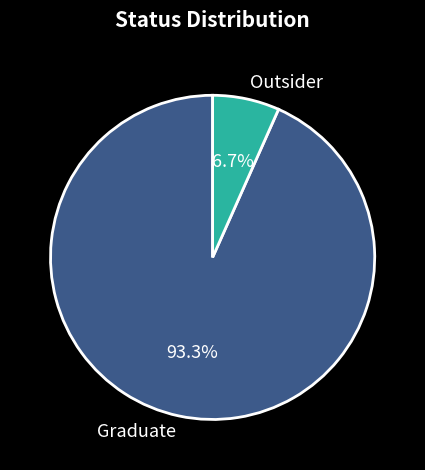

How many segments does this pie chart have?

2